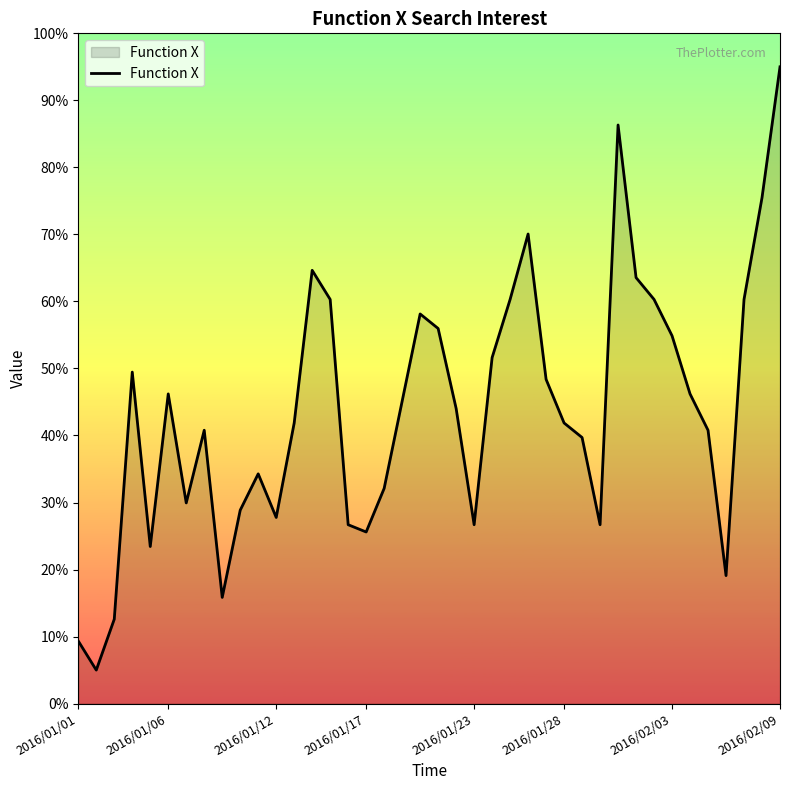

What is the greatest value displayed?

95.0